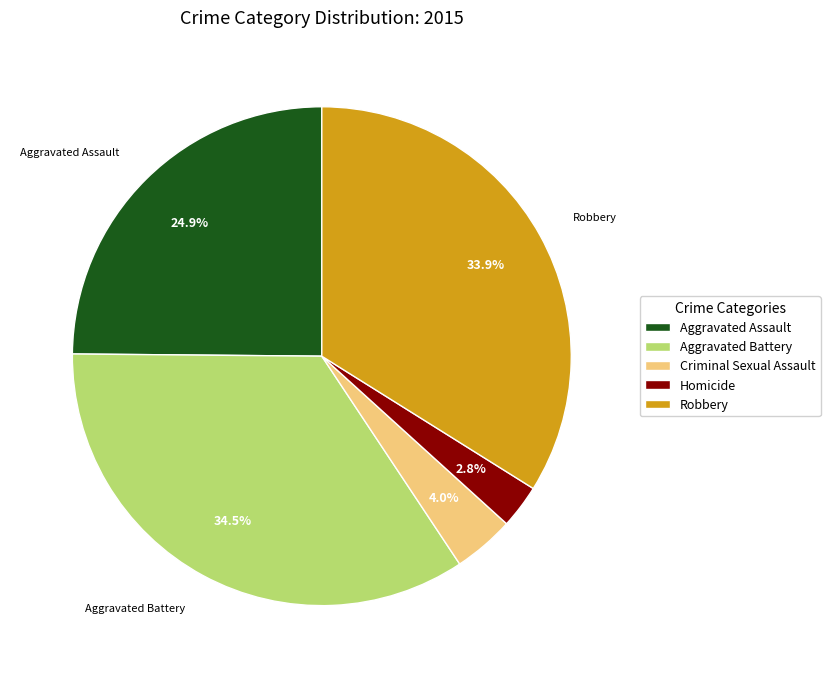

To the nearest percent, what is the combined percentage of Homicide and Aggravated Assault?

28%